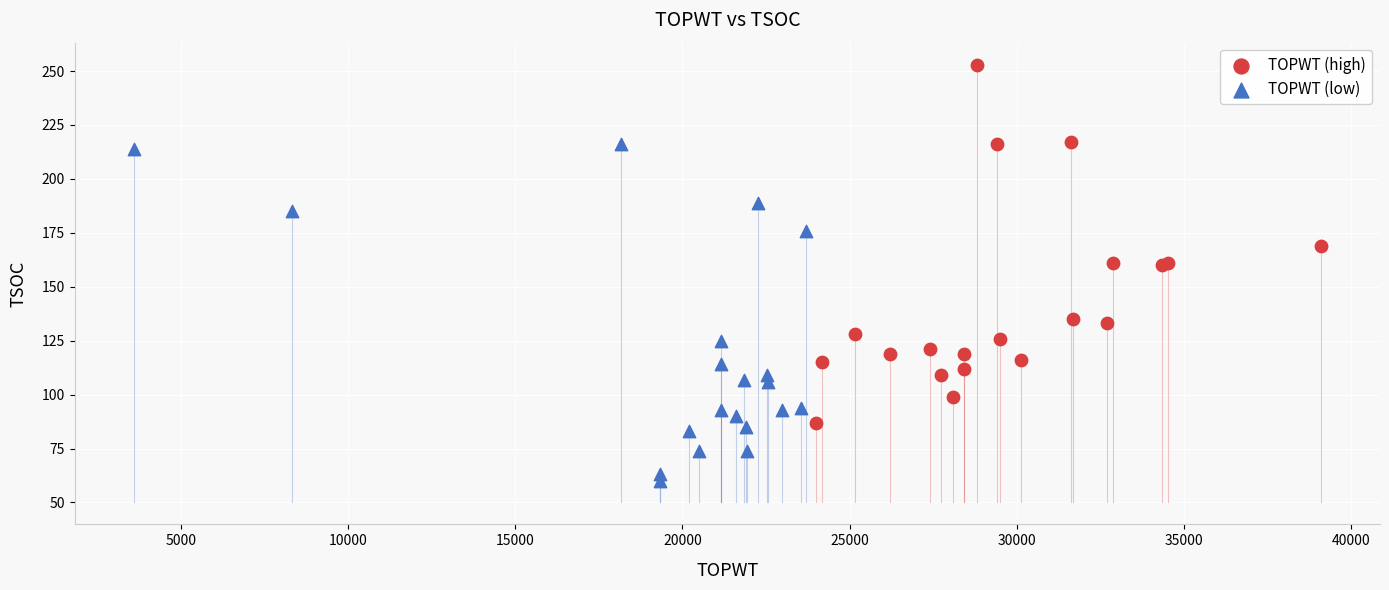

Which series has the widest spread of Y values?

TOPWT (high)